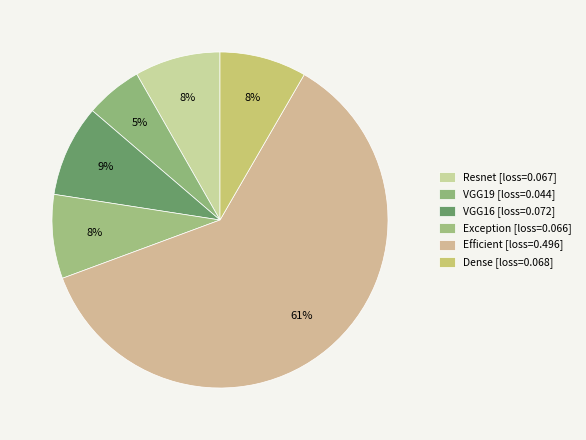

Which category has the biggest portion of the pie?

Efficient